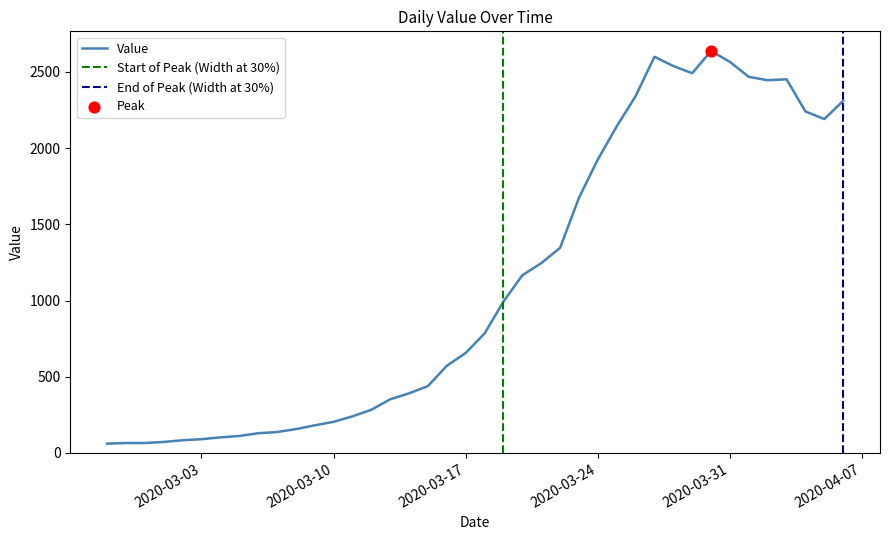

What is the change in value from 2020-03-31 to 2020-04-05?

-375